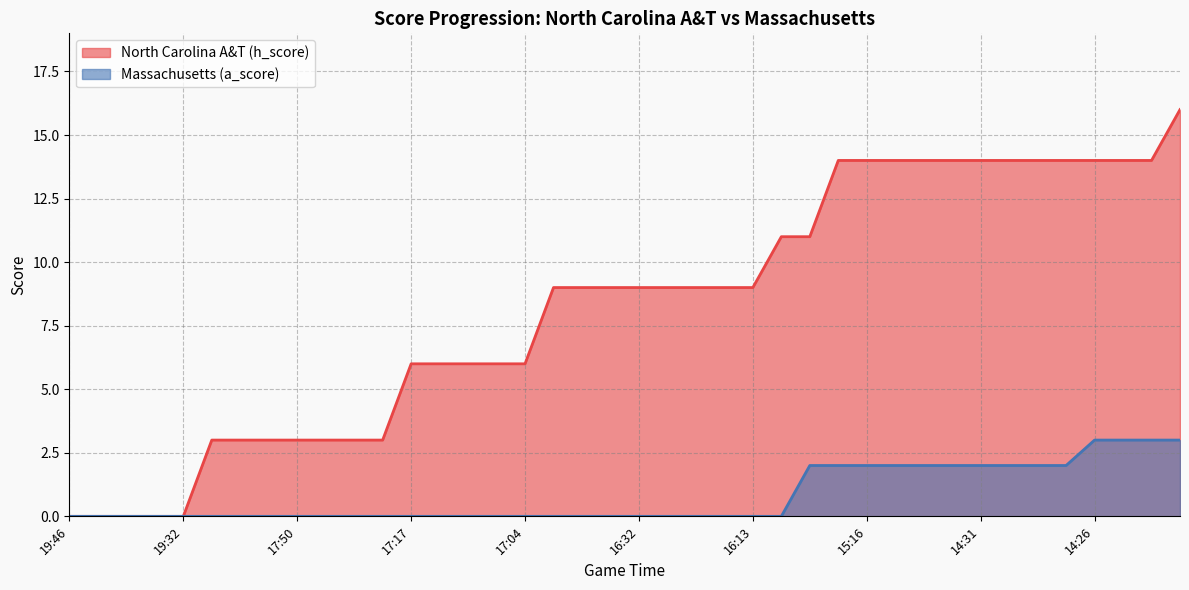

Rank the series by their maximum value, from lowest to highest.

Massachusetts (a_score), North Carolina A&T (h_score)